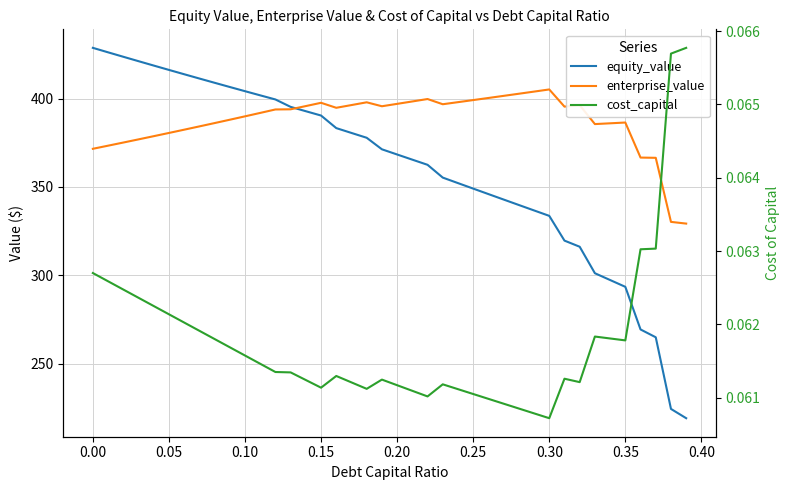

Reading left to right, transcribe all the data shown in this chart.

equity_value: 428.7	426.2	423.7	421.2	418.7	416.2	413.8	411.4	408.9	406.6	404.2	401.8	399.5	395.3	392.9	390.4	383.3	380.6	377.8	371.3	368.4	365.5	362.5	355.3	352.2	349.1	346.0	342.9	339.8	336.7	333.7	319.7	316.2	301.2	297.4	293.5	269.4	265.0	224.4	219.2
enterprise_value: 371.6	373.4	375.1	376.9	378.7	380.6	382.4	384.3	386.1	388.0	390.0	391.9	393.8	393.9	395.8	397.6	394.8	396.3	397.9	395.7	397.0	398.4	399.7	396.8	398.0	399.2	400.3	401.5	402.7	403.9	405.2	395.5	396.3	385.6	386.0	386.5	366.6	366.5	330.3	329.3
cost_capital: 0.1	0.1	0.1	0.1	0.1	0.1	0.1	0.1	0.1	0.1	0.1	0.1	0.1	0.1	0.1	0.1	0.1	0.1	0.1	0.1	0.1	0.1	0.1	0.1	0.1	0.1	0.1	0.1	0.1	0.1	0.1	0.1	0.1	0.1	0.1	0.1	0.1	0.1	0.1	0.1